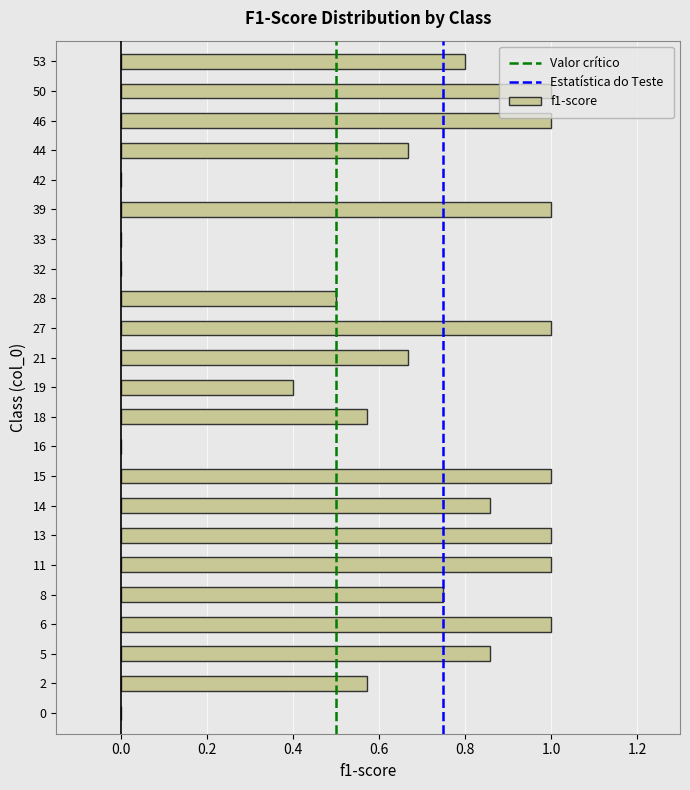

What is the maximum value shown in the chart?

1.0